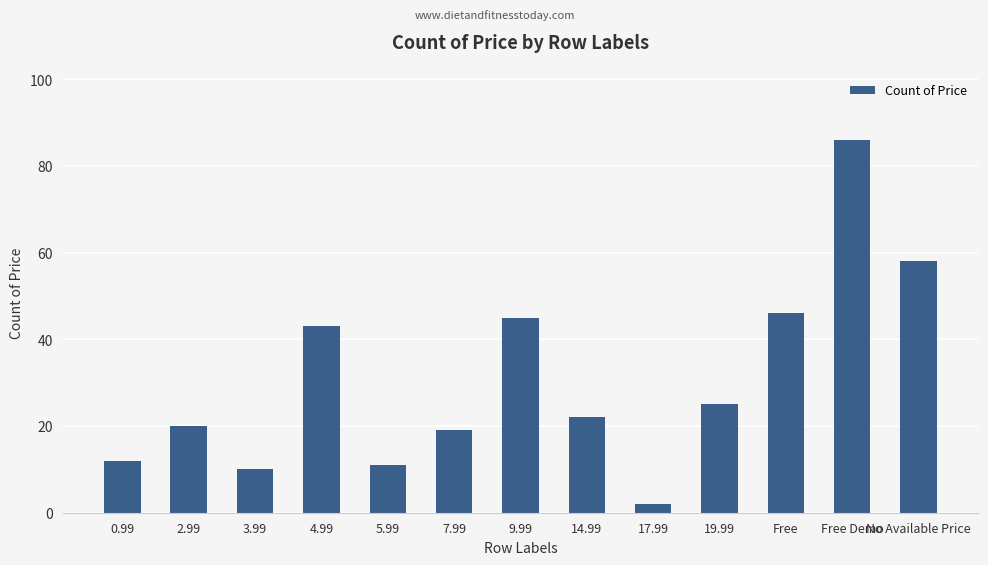

What is the difference between the values at 3.99 and 17.99?

8